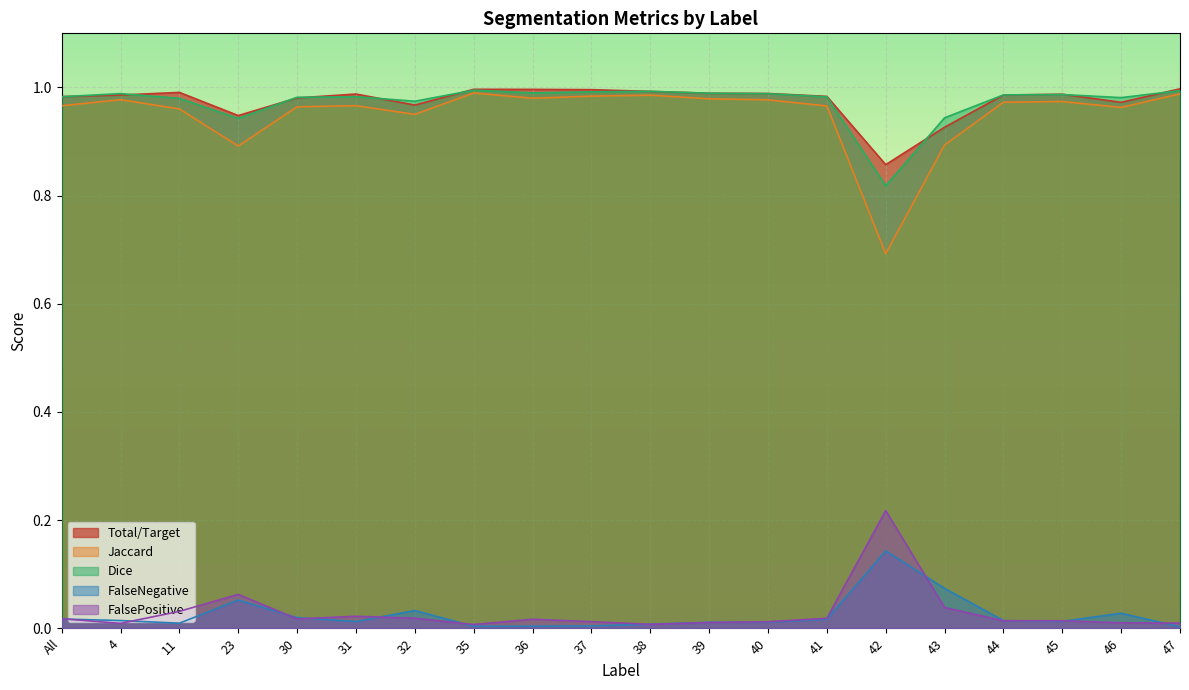

In FalsePositive, how many points are higher than both neighbors (excluding endpoints)?

5